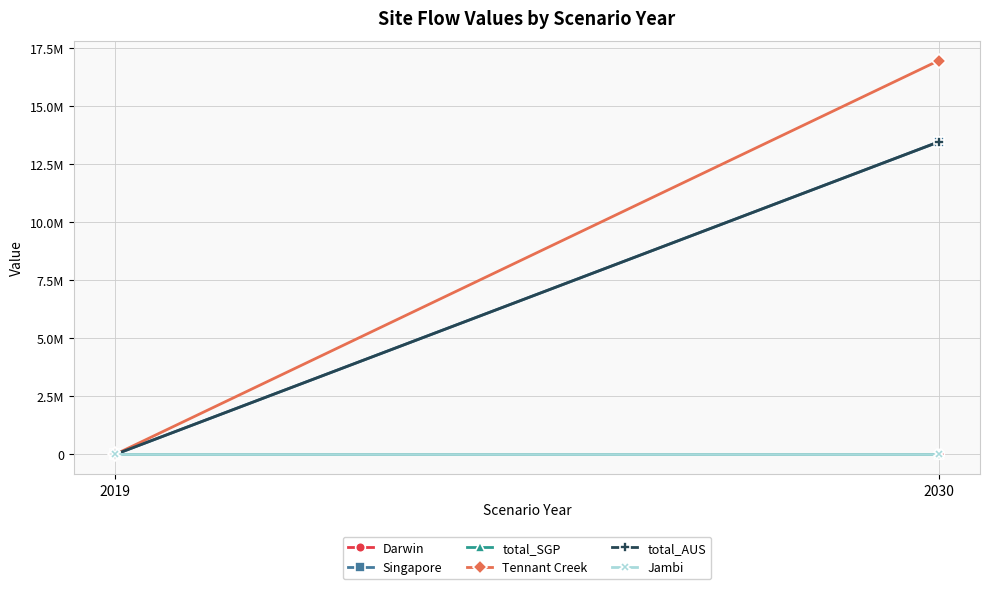

Where is total_SGP nearest to the value 0?

2019